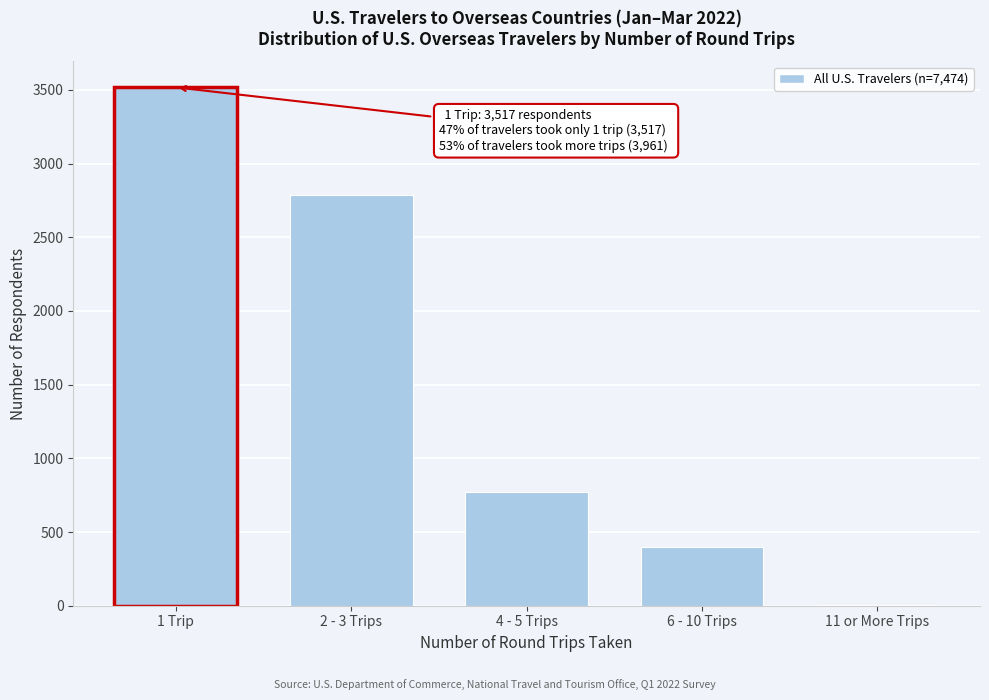

Reading right to left, transcribe all the data shown in this chart.

11 or More Trips=7	6 - 10 Trips=396	4 - 5 Trips=770	2 - 3 Trips=2788	1 Trip=3517